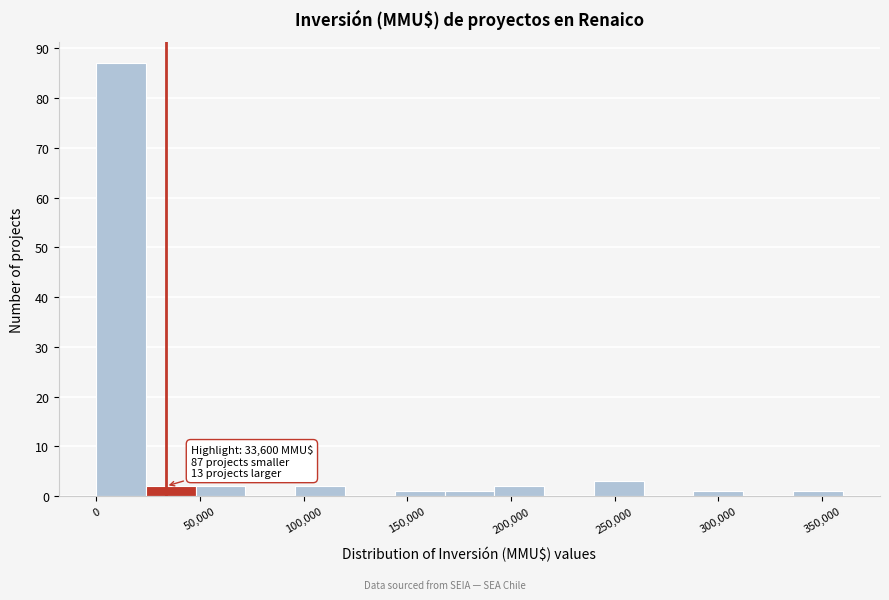

Which range on the x-axis has the tallest bar?

0 to 24000